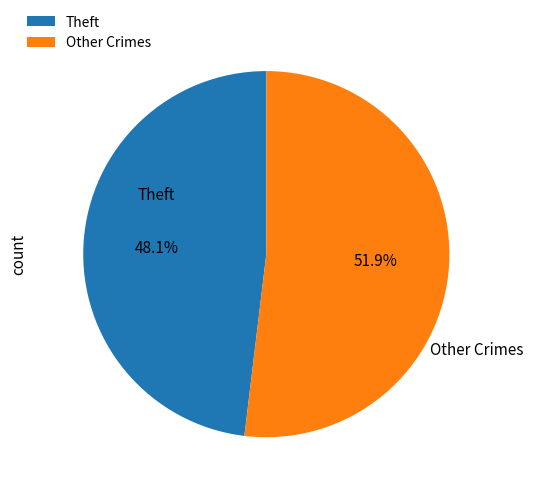

Is there any slice that represents more than half of the pie?

Yes